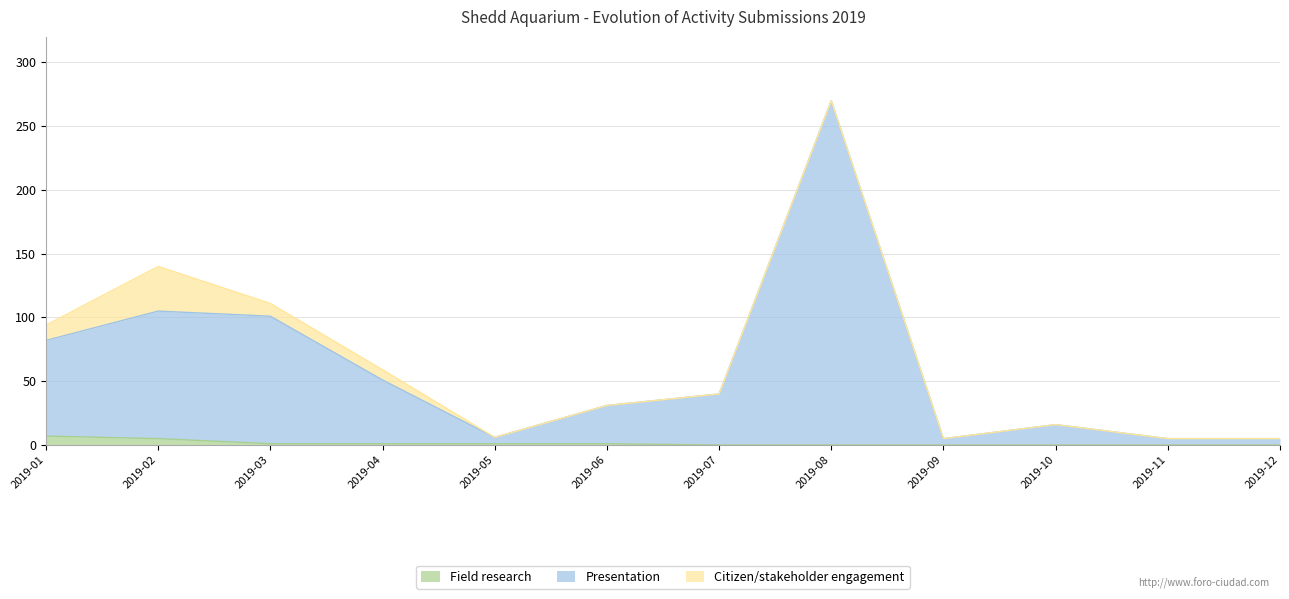

Which category has the highest value across all series?

2019-08